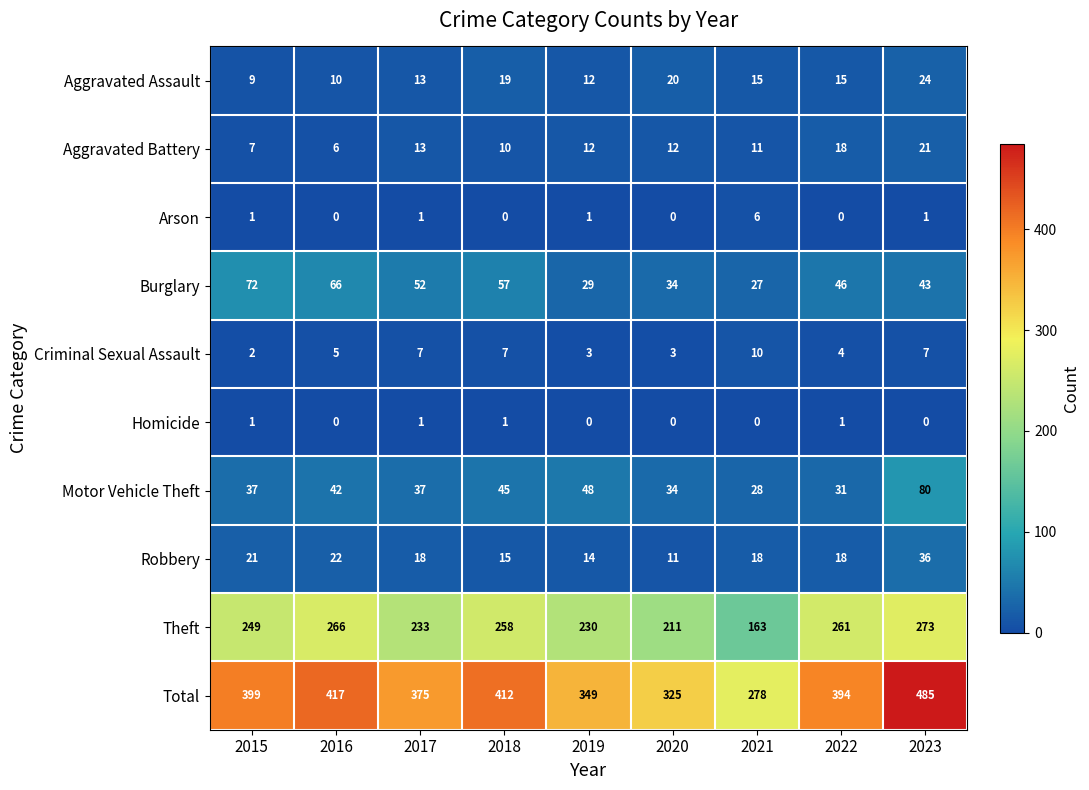

Which category has the highest value across all series?

2023